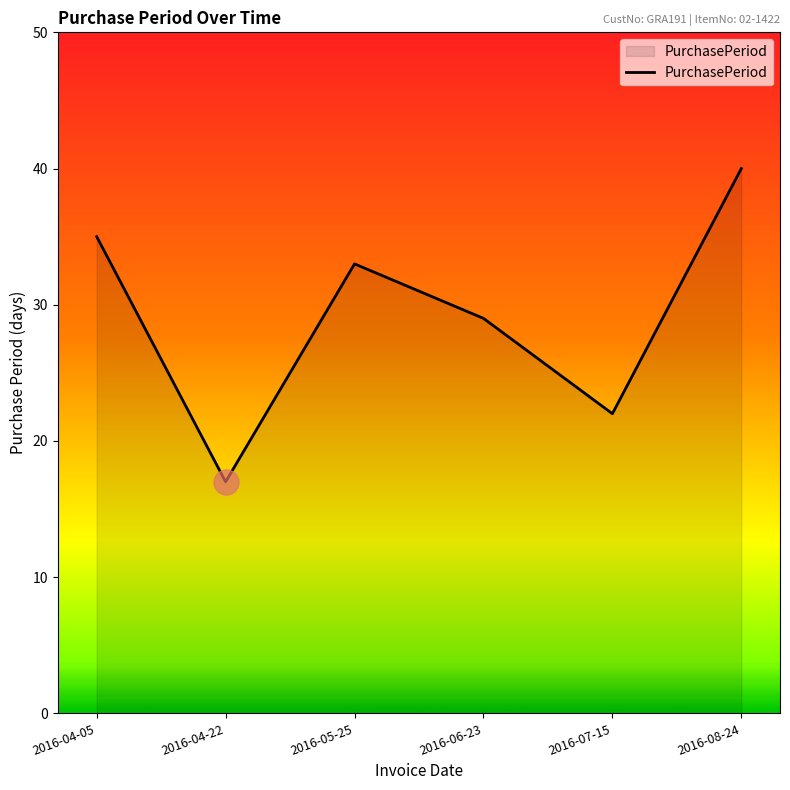

The chart shows a value of 29 at 2016-06-23. True or false?

True